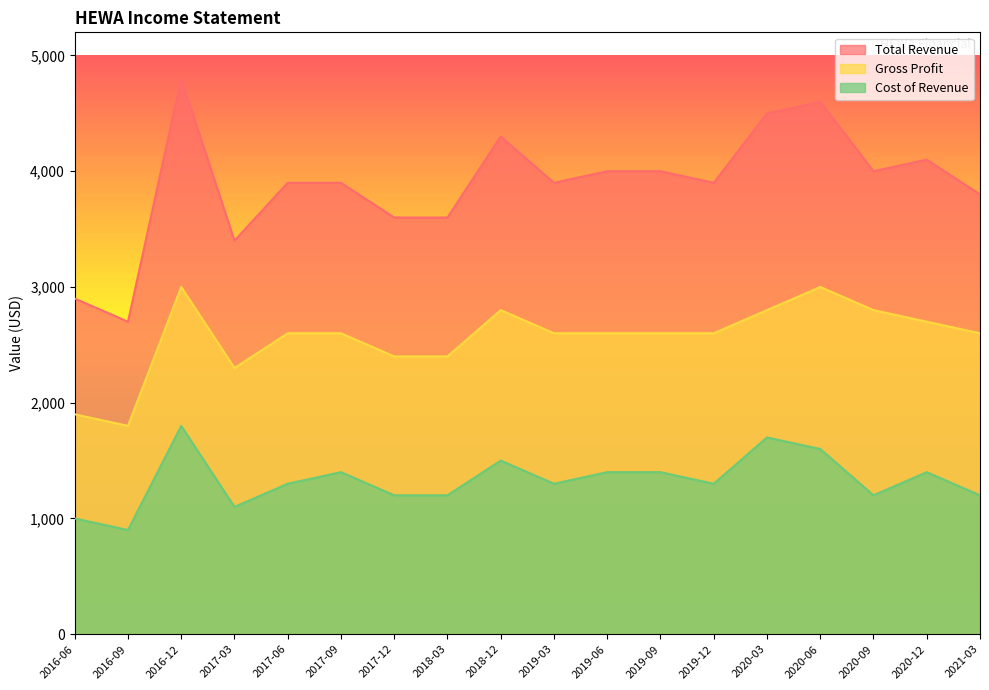

What is the minimum value for Gross Profit?

1800